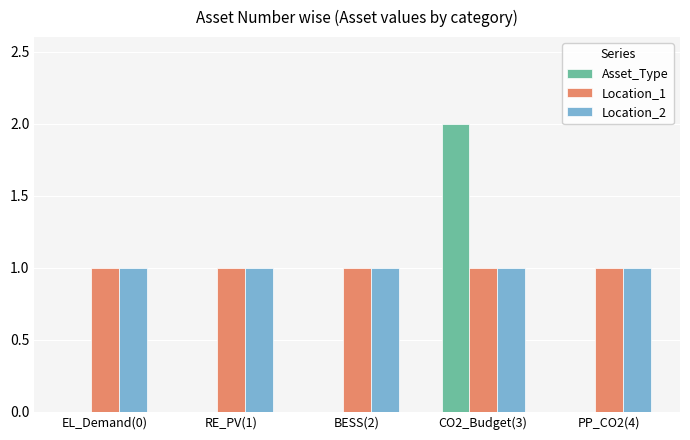

The Location_2 series shows 1 at EL_Demand(0). True or false?

True